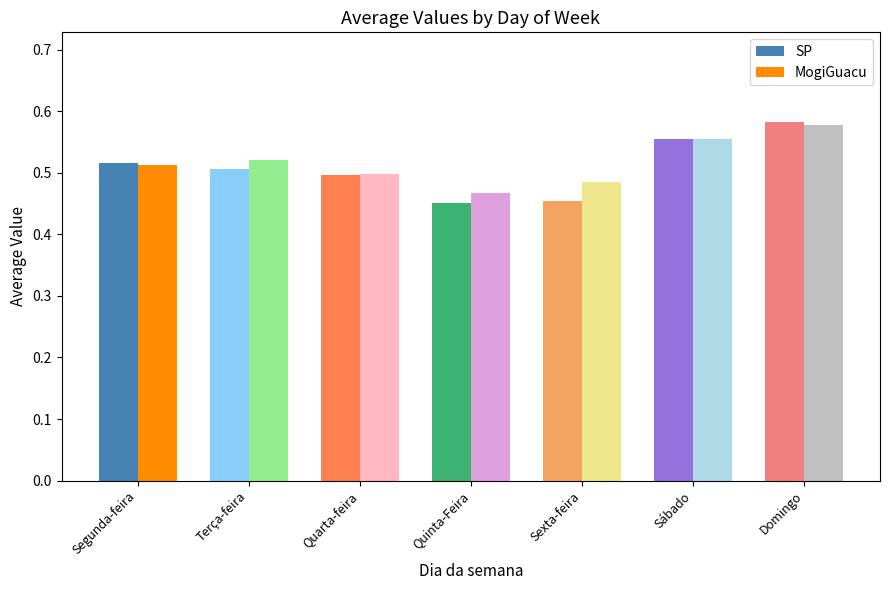

What is the difference between the second highest and second lowest values in the SP series?

0.1